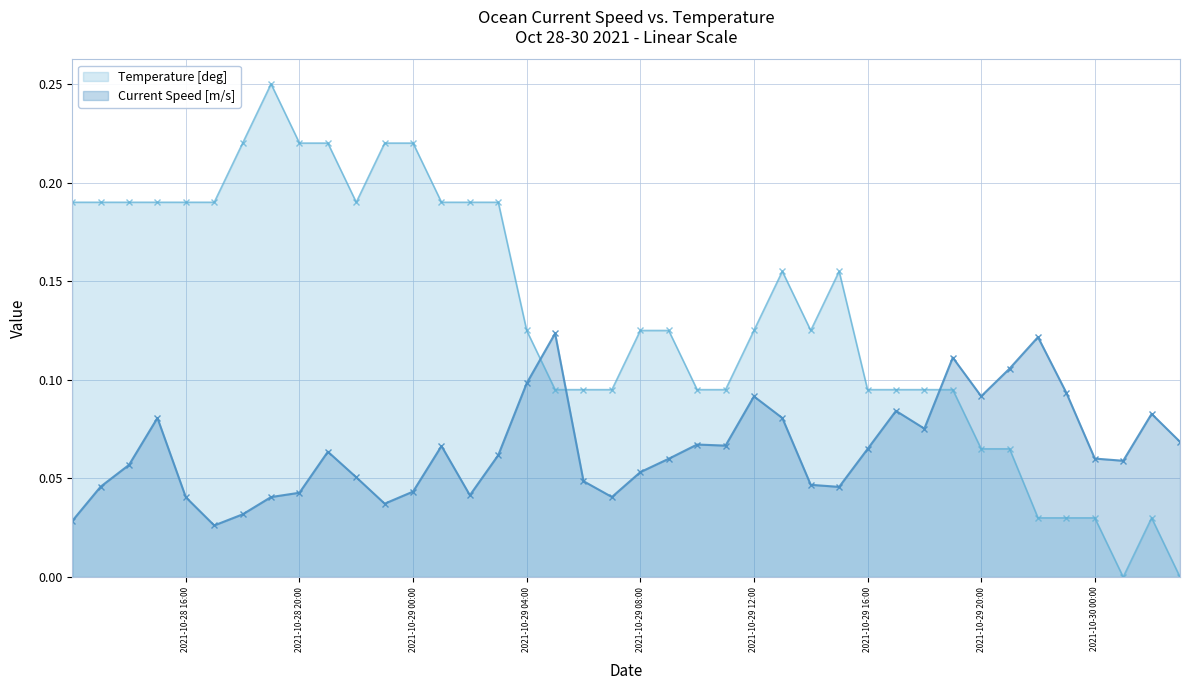

List the series in order of their peak value, highest first.

Temperature [deg], Current Speed [m/s]